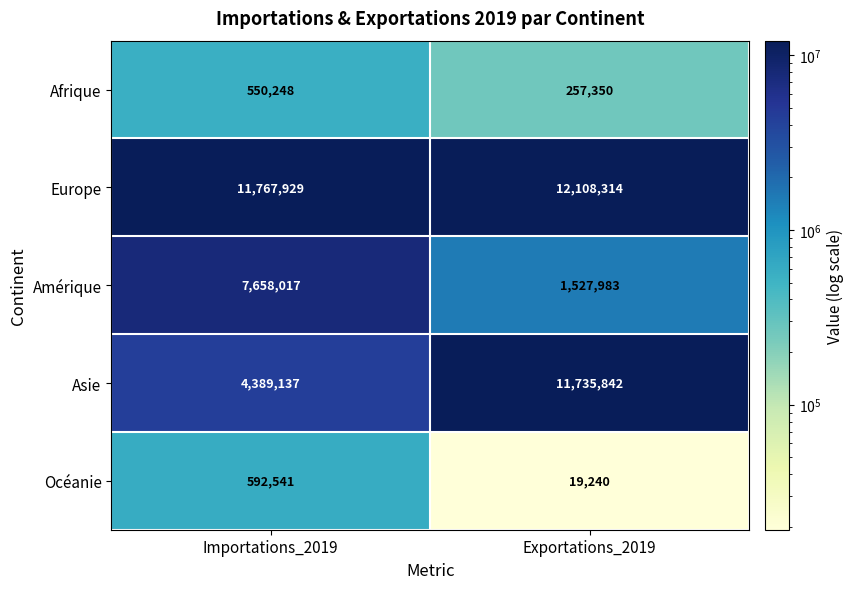

At which label is Océanie closest to 305890?

Exportations_2019